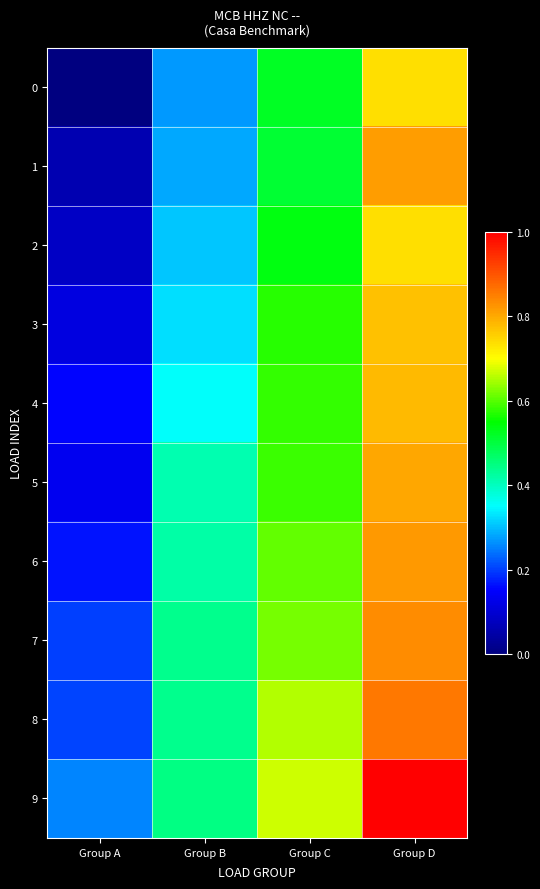

Reading left to right, transcribe all the data shown in this chart.

0: Group A=0.0	Group B=0.3	Group C=0.5	Group D=0.7
1: Group A=0.1	Group B=0.3	Group C=0.5	Group D=0.8
2: Group A=0.1	Group B=0.3	Group C=0.5	Group D=0.7
3: Group A=0.1	Group B=0.3	Group C=0.6	Group D=0.8
4: Group A=0.2	Group B=0.4	Group C=0.6	Group D=0.8
5: Group A=0.1	Group B=0.4	Group C=0.6	Group D=0.8
6: Group A=0.2	Group B=0.4	Group C=0.6	Group D=0.8
7: Group A=0.2	Group B=0.4	Group C=0.6	Group D=0.8
8: Group A=0.2	Group B=0.4	Group C=0.7	Group D=0.9
9: Group A=0.3	Group B=0.4	Group C=0.7	Group D=1.0